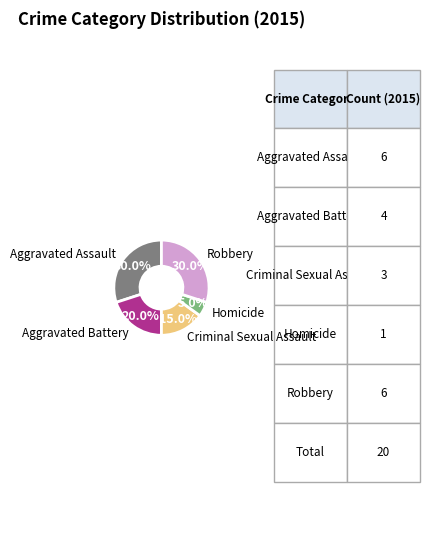

Is there a majority slice in this chart?

No